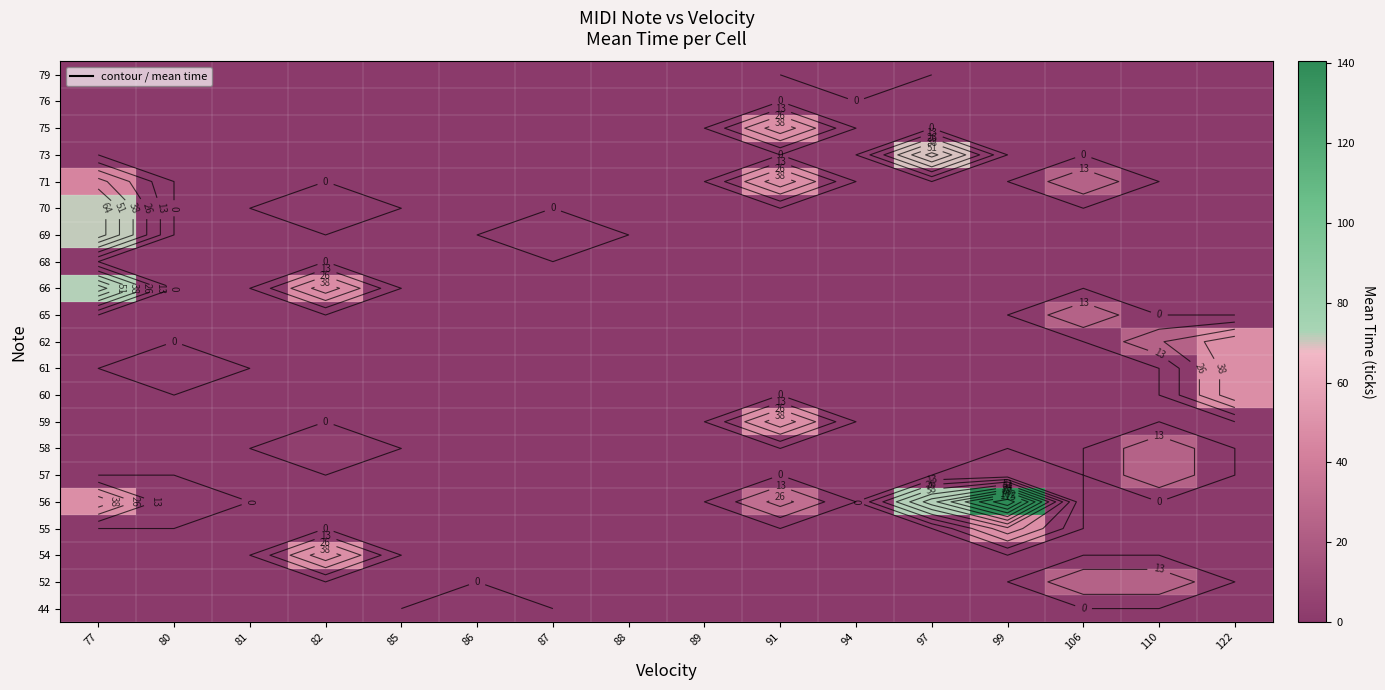

At which category is the sum across all series the highest?

77